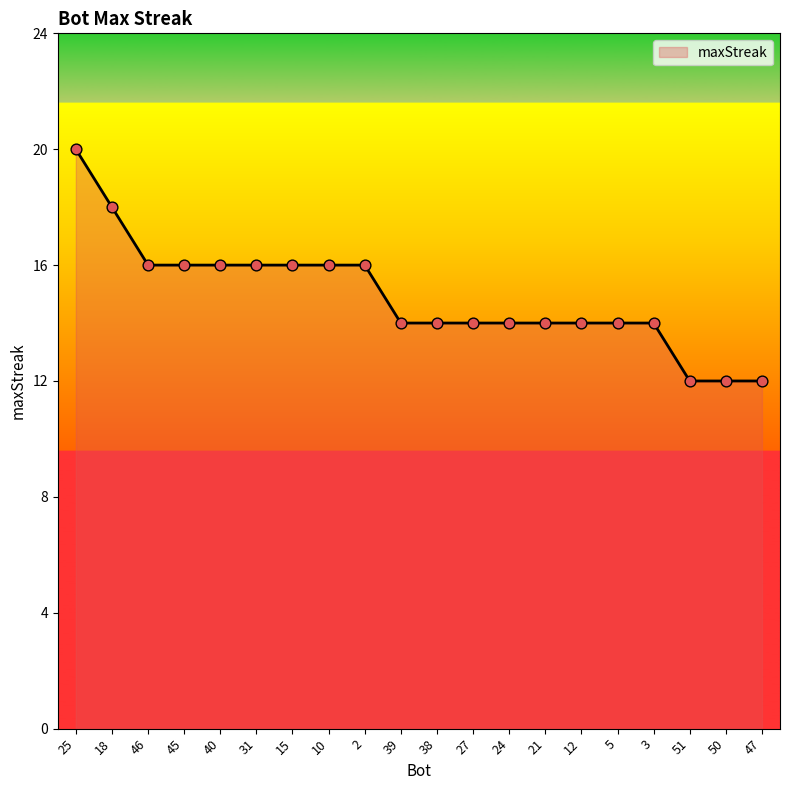

Approximately how many times larger is the value at 5 compared to 3?

1.0